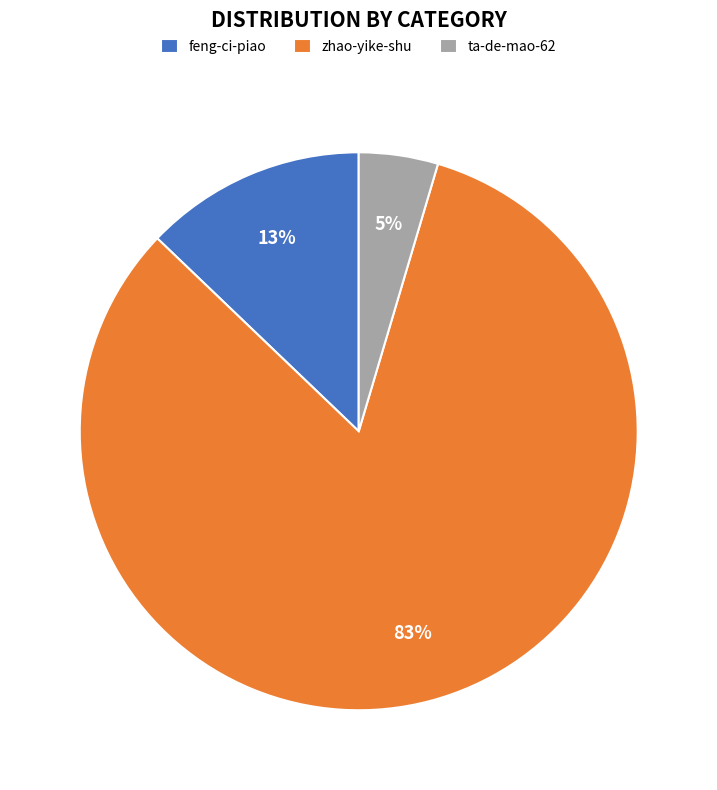

What is the largest slice in the pie chart?

zhao-yike-shu